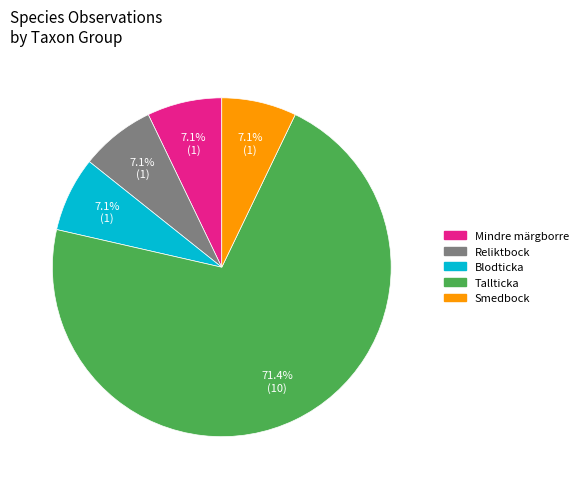

To the nearest percent, what is the combined percentage of Mindre märgborre and Blodticka?

14%